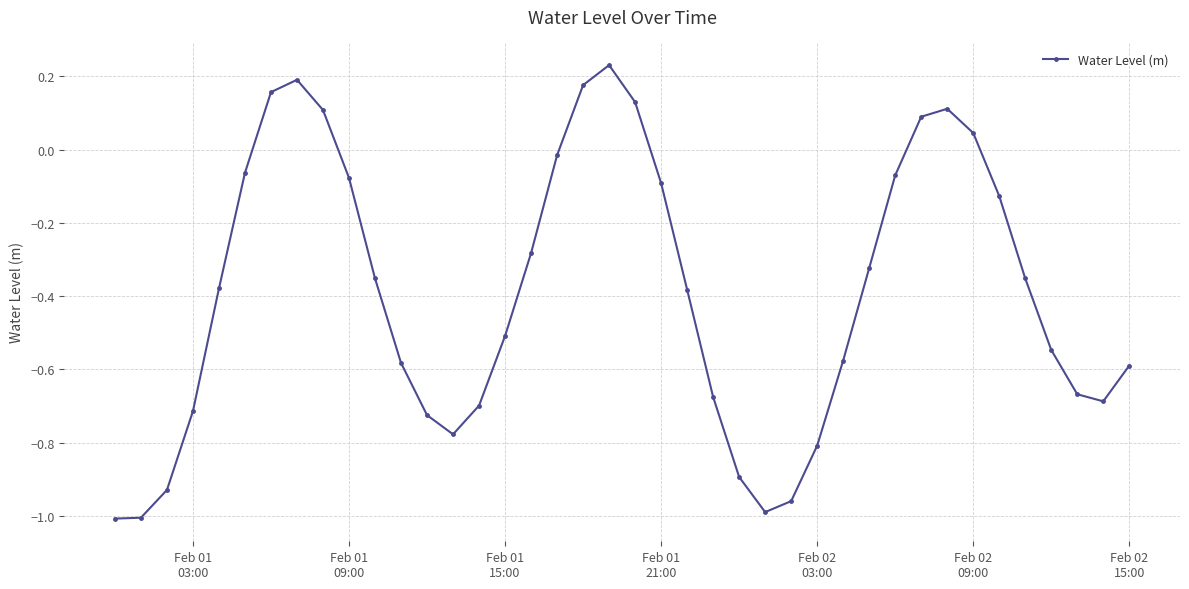

How many data points are above 0?

9